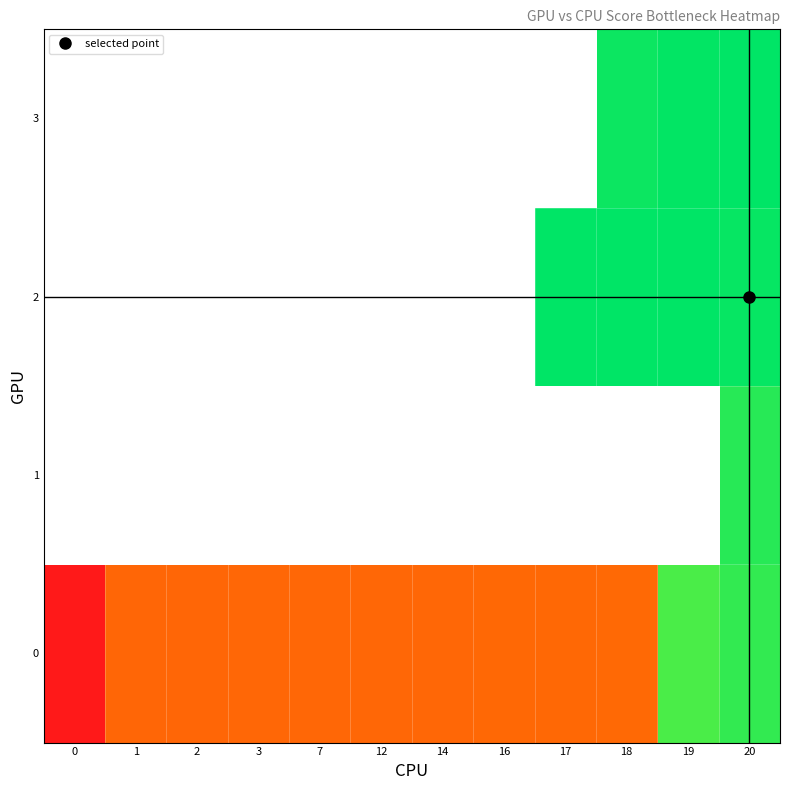

List the series in order of their peak value, lowest first.

0, 1, 2, 3